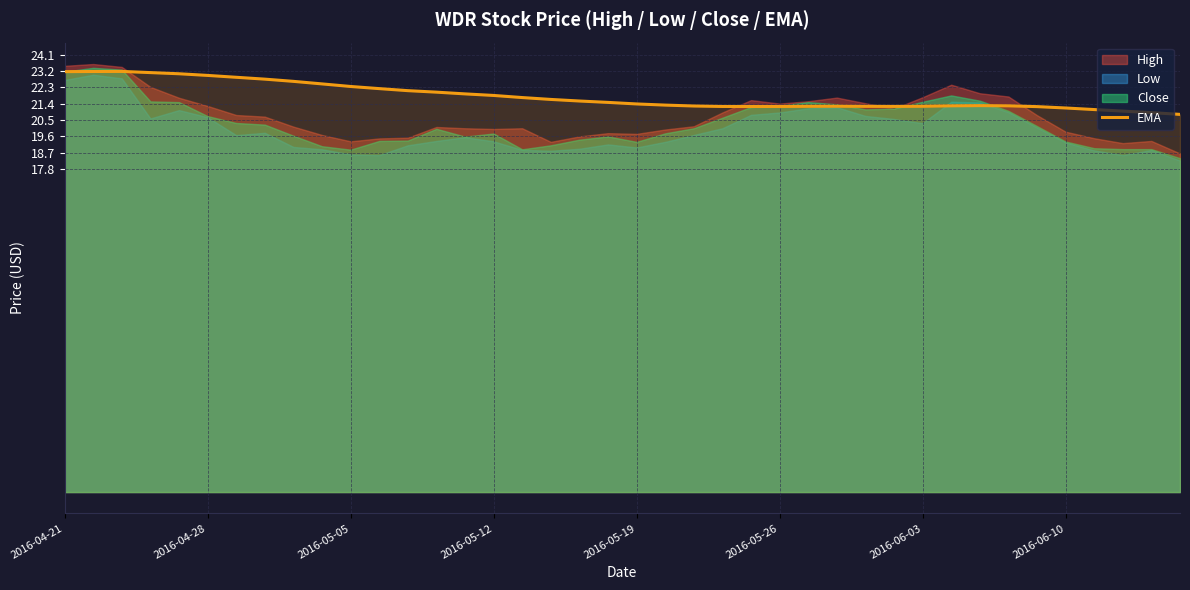

How many data points are above 21?

37